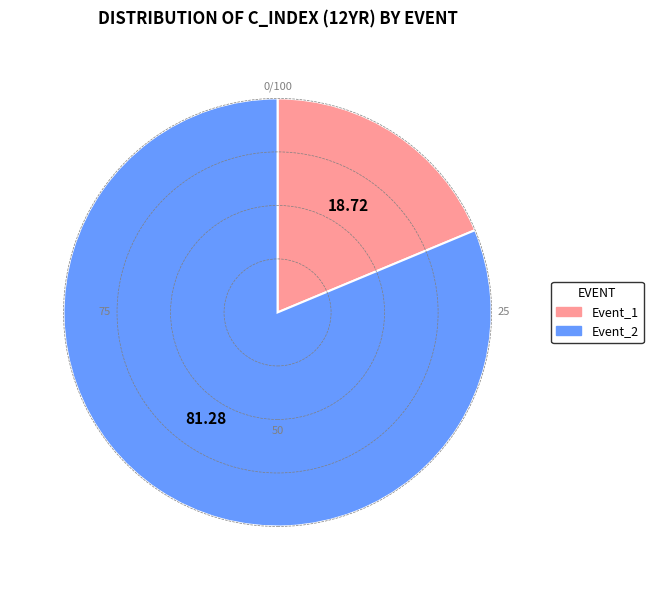

What is the largest slice in the pie chart?

Event_2